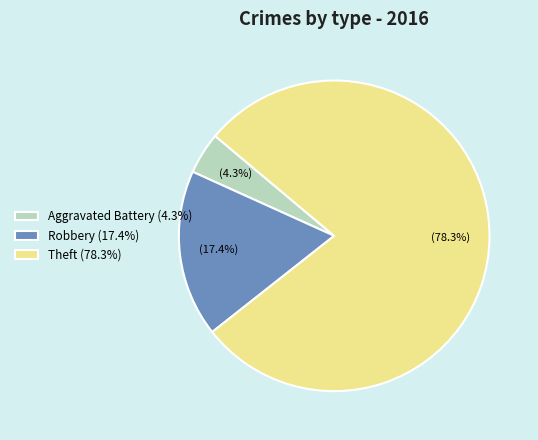

What is the smallest slice in the pie chart?

Aggravated Battery (4.3%)